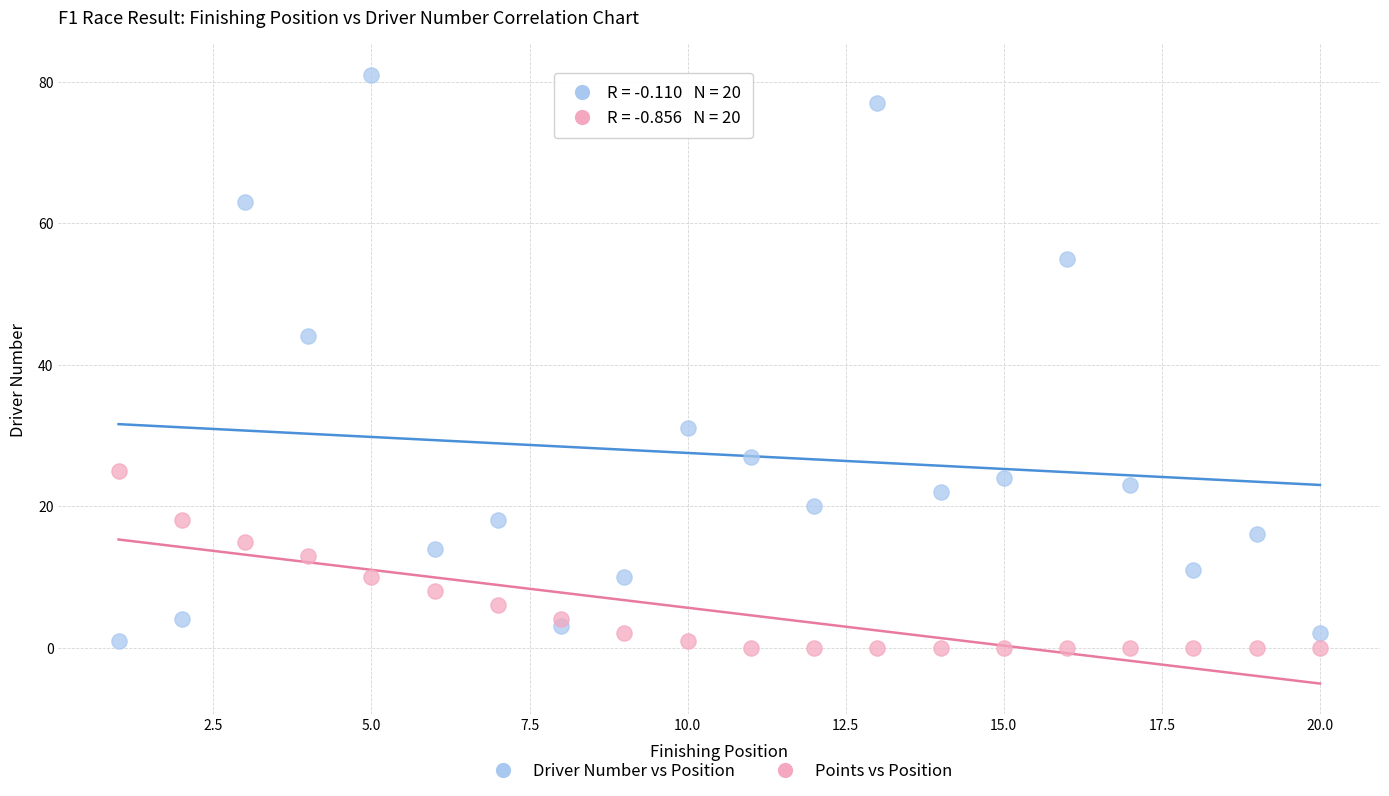

Across all series, what Y value is closest to 40?

44